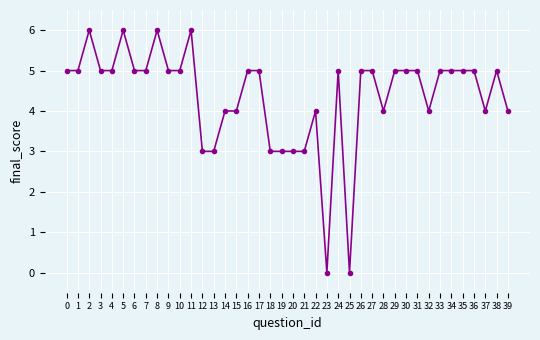

Read the value at 7.

5